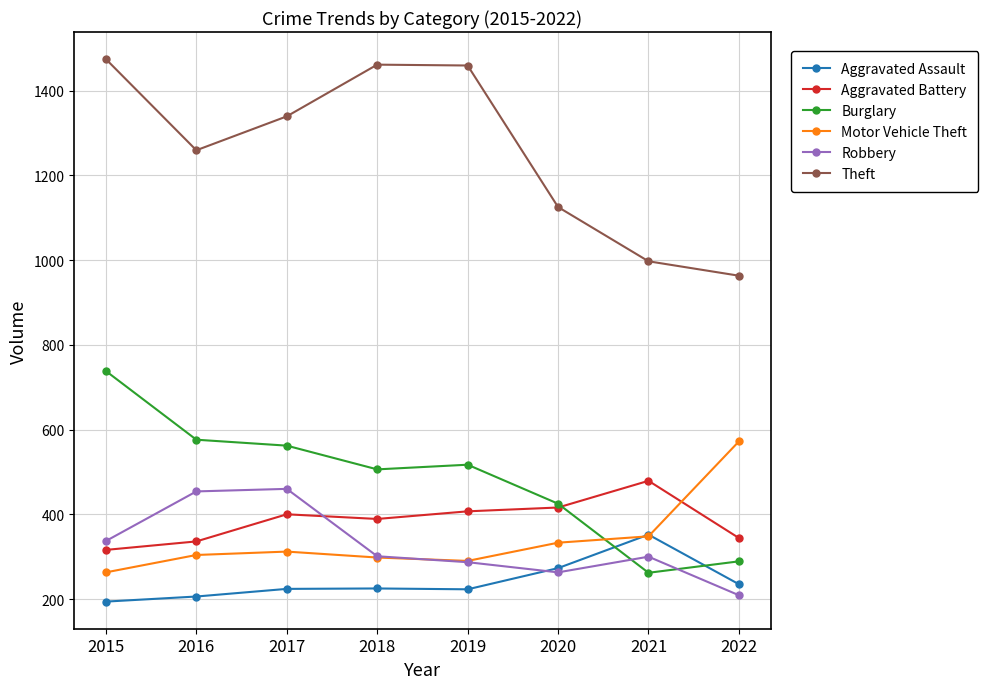

After their last crossing, which series has the higher values: Robbery or Motor Vehicle Theft?

Motor Vehicle Theft